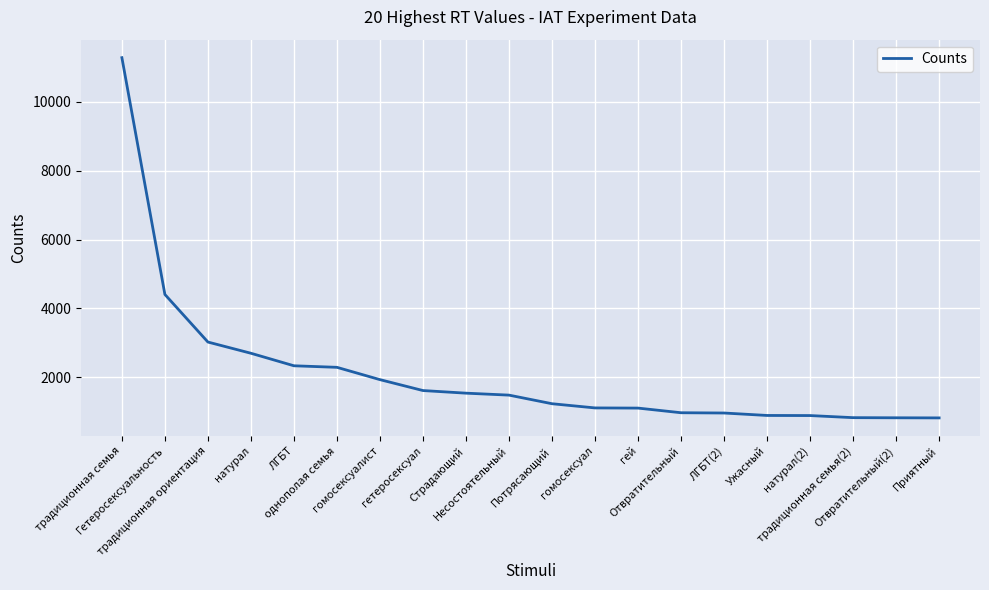

True or false: the data shows 18785 at традиционная семья.

False